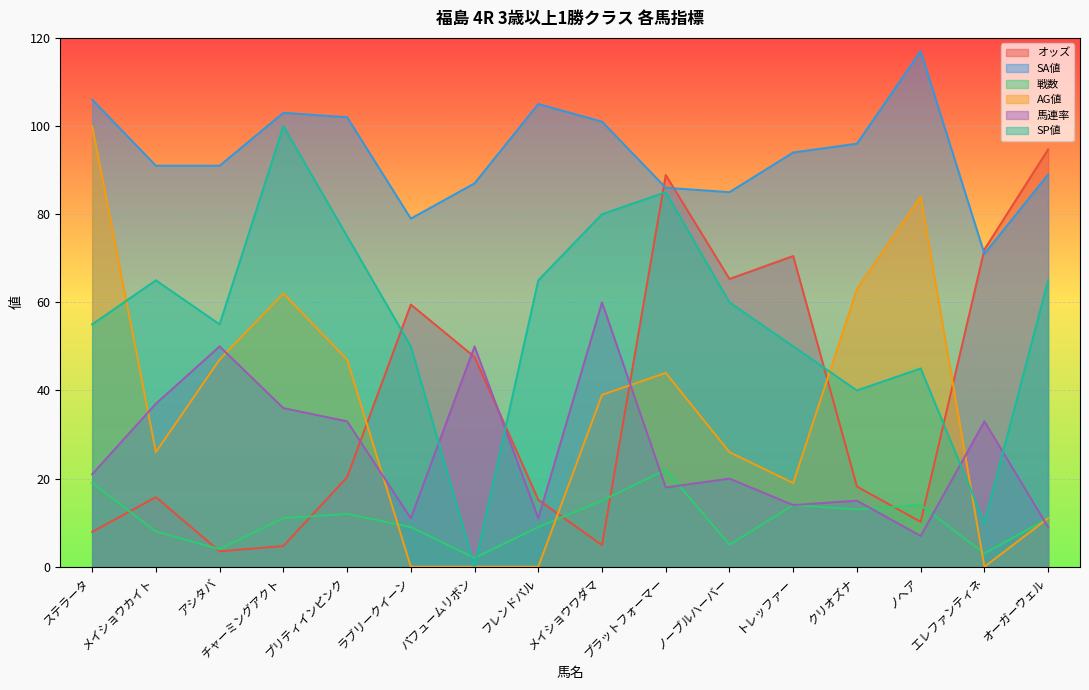

Which series has the largest total across all categories?

SA値